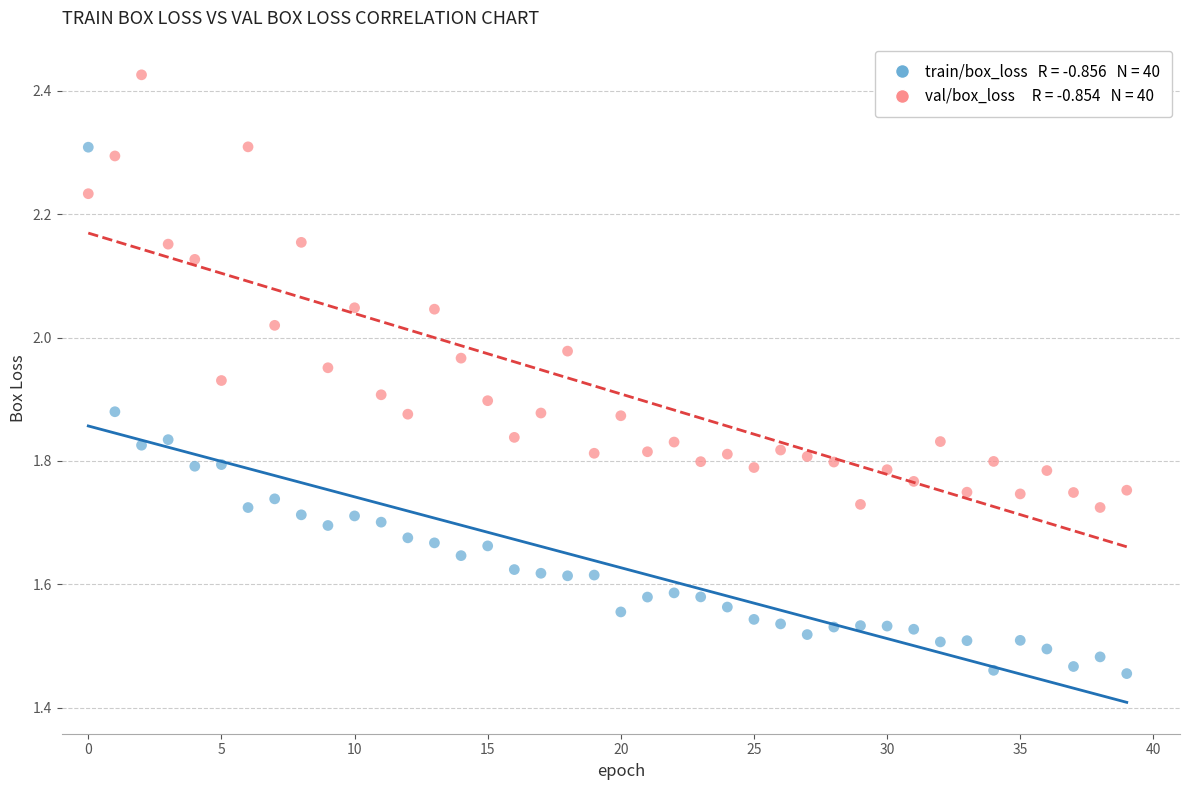

Across all data points, what is the range of Y values (max minus min)?

1.0